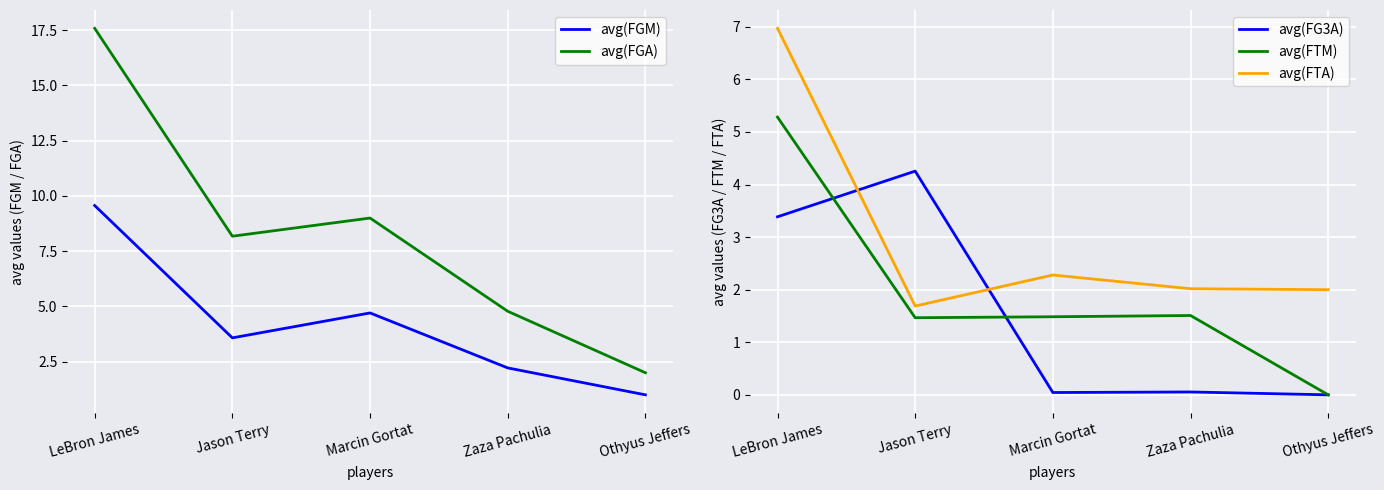

Rank the series by their maximum value, from lowest to highest.

avg(FG3A), avg(FTM), avg(FTA), avg(FGM), avg(FGA)